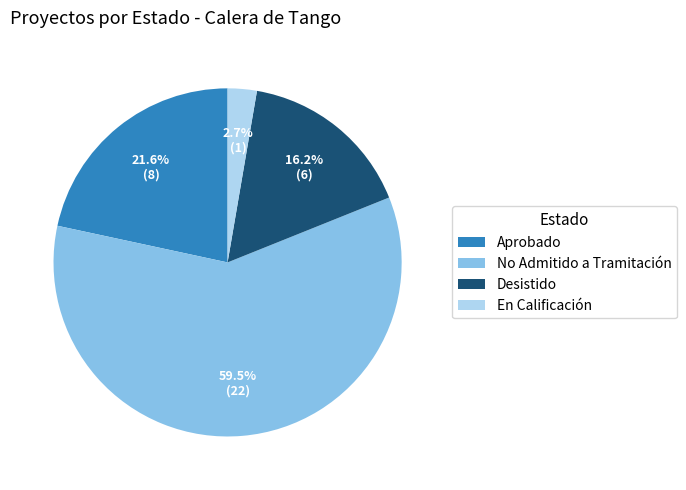

True or false: En Calificación accounts for 3% of the total.

True